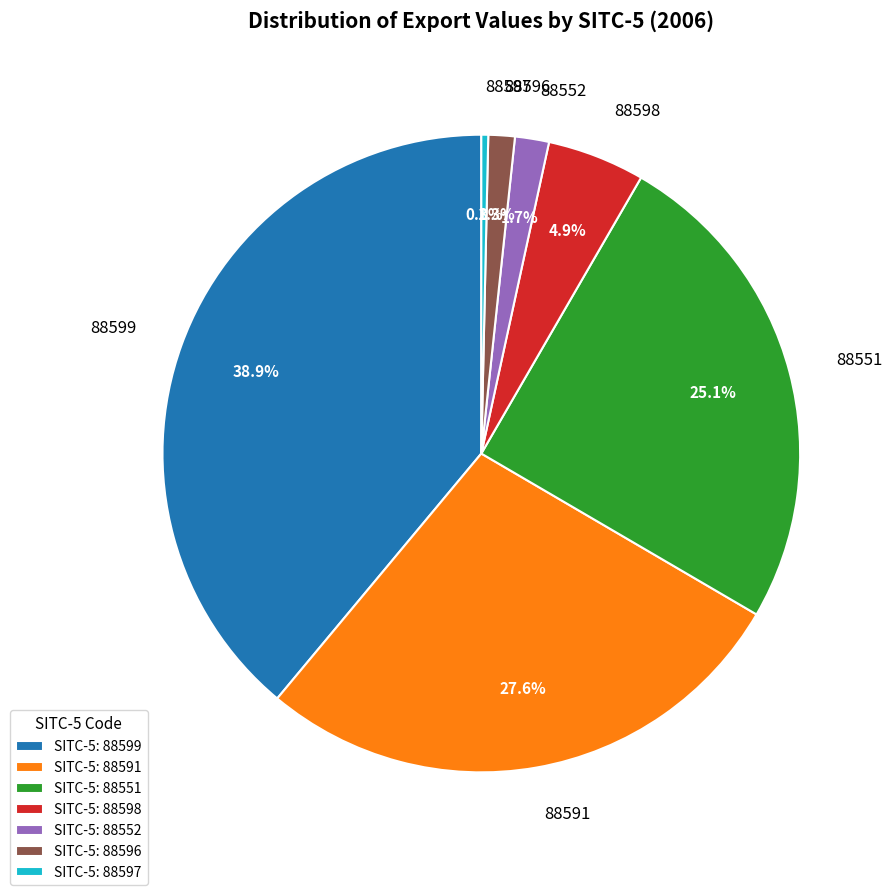

Is 88591 the majority of the pie?

No